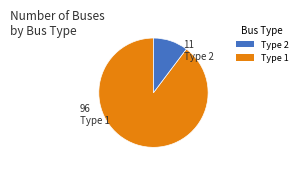

Which category has the smallest portion of the pie?

Type 2